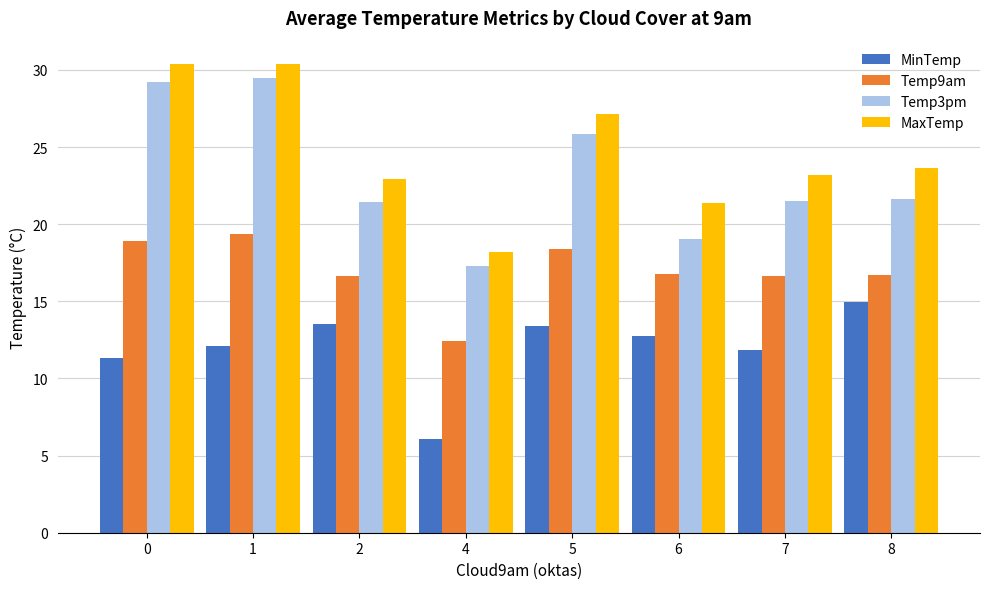

Does the chart contain any negative values?

No